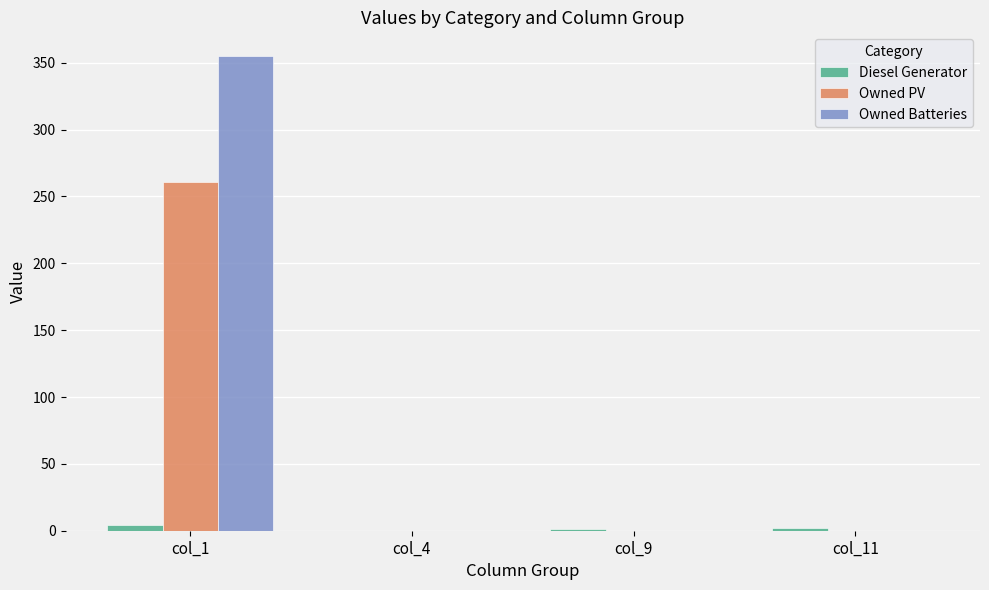

What is the spread (max minus min) of values at col_9?

1